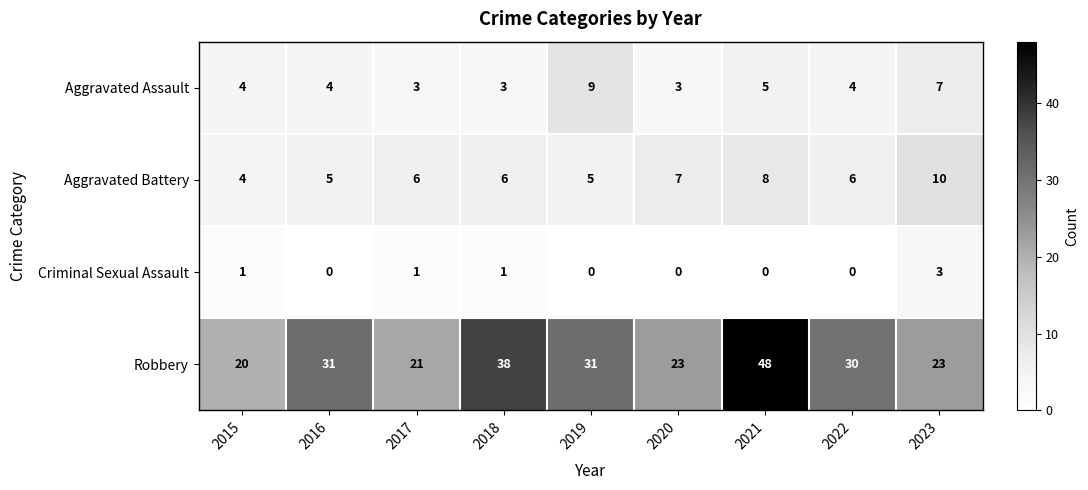

At which category is the sum across all series the highest?

2021